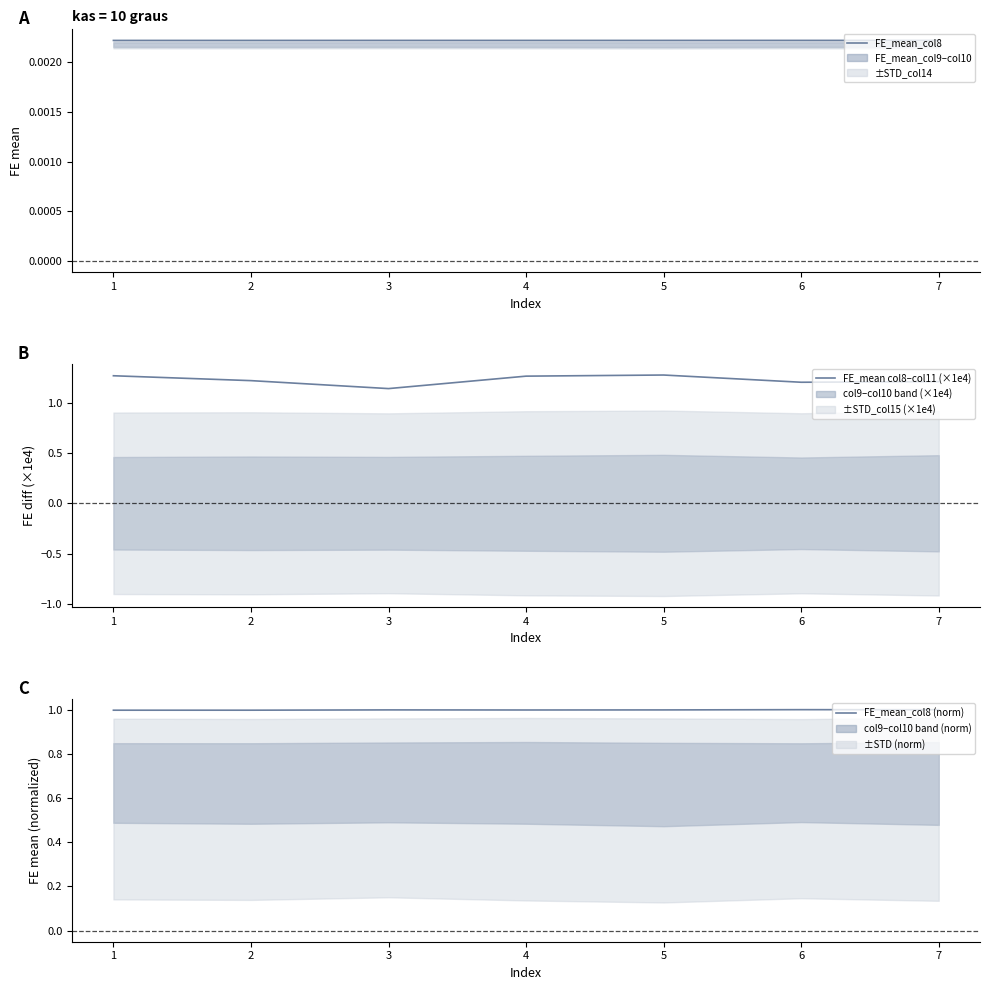

At which label is FE_mean col8–col11 (×1e4) closest to 1?

3